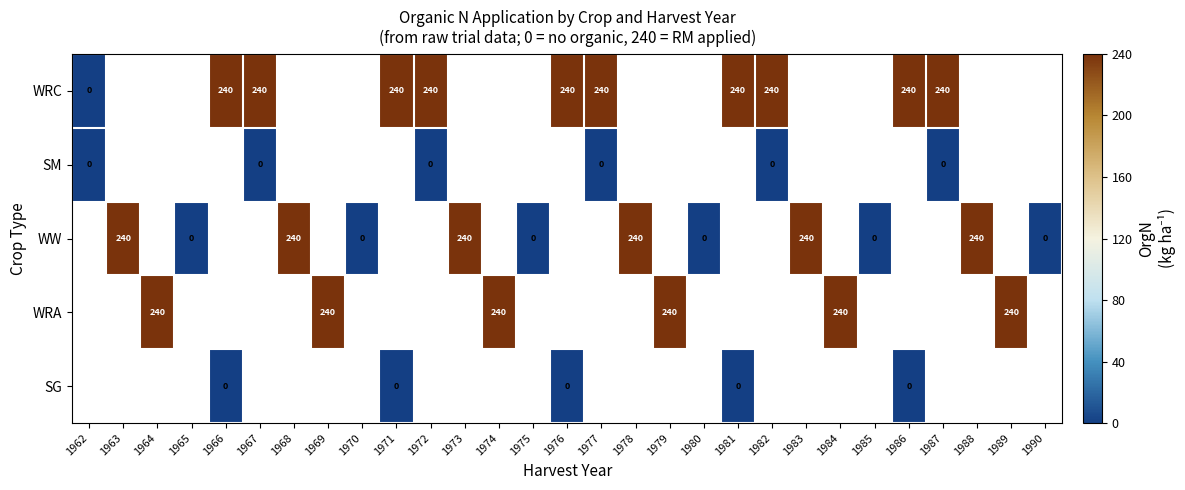

The value of WRC at 1987 is 240. True or false?

True